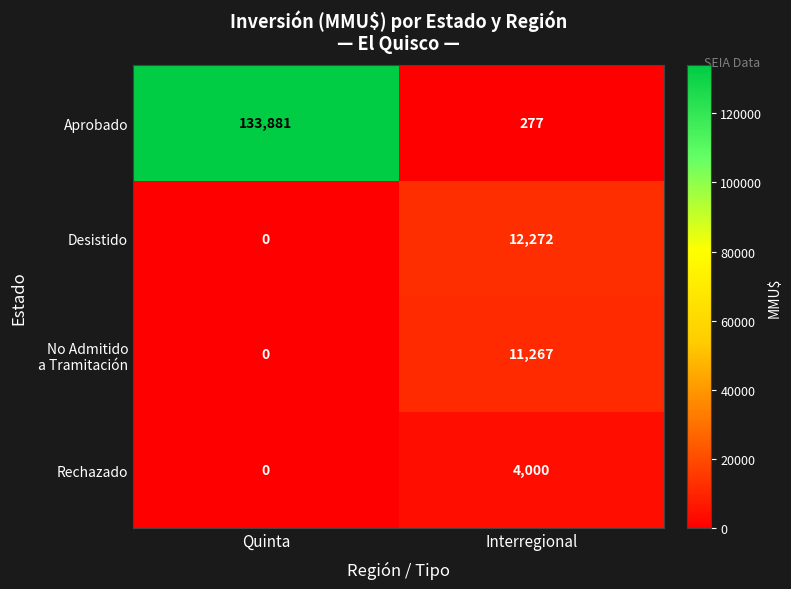

Which series has the largest total across all categories?

Aprobado